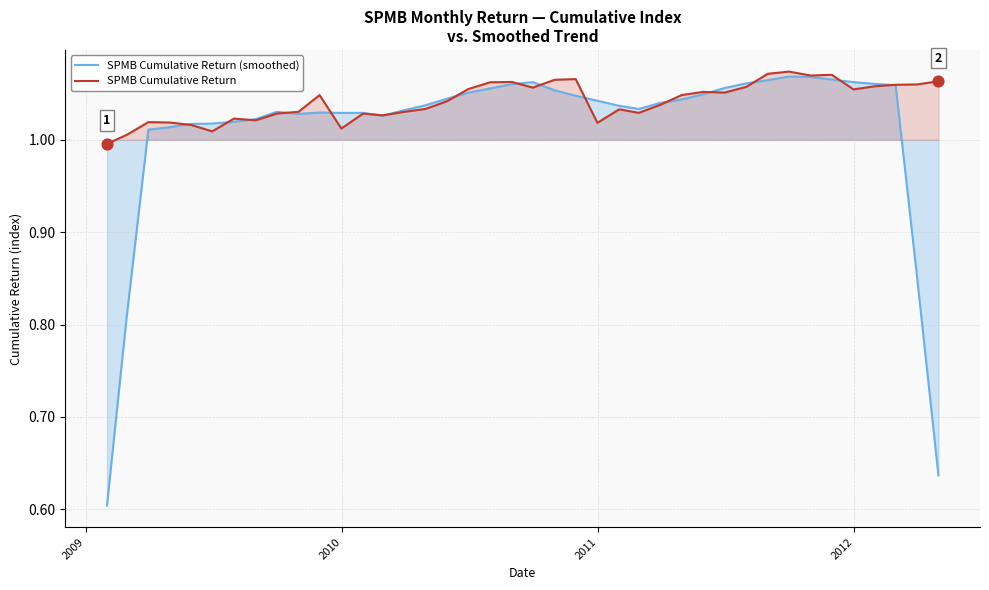

Which series has the largest total across all categories?

SPMB Cumulative Return